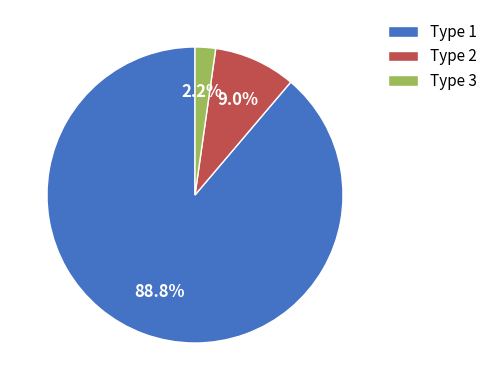

Is there any slice that represents more than half of the pie?

Yes